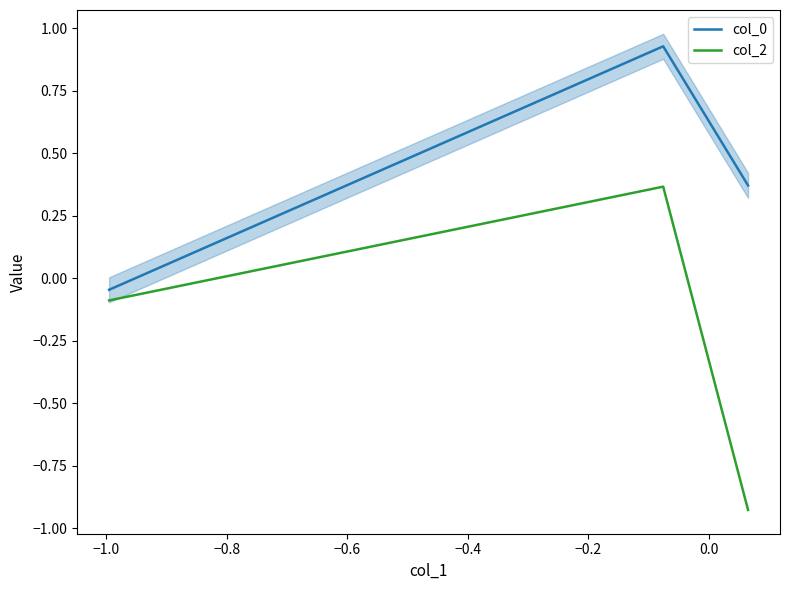

Which series has the largest total across all categories?

col_0